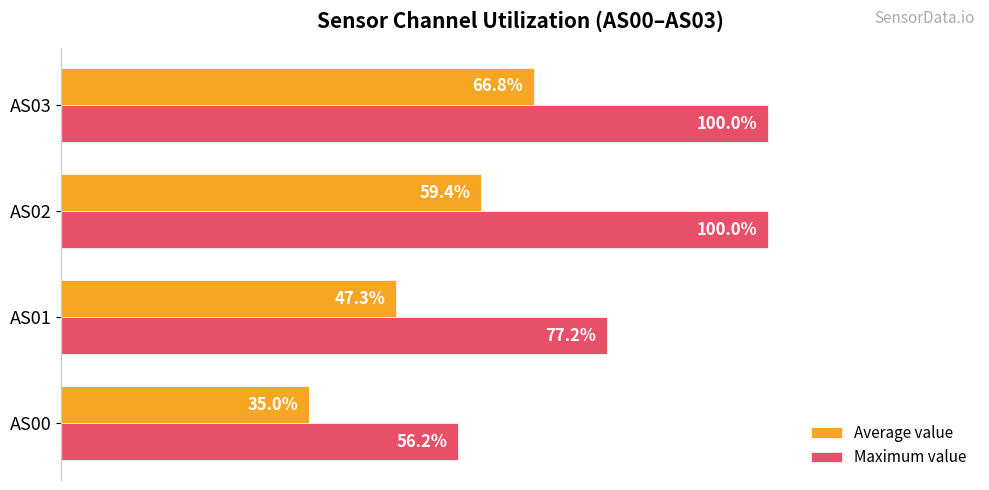

Which series changed the most between AS00 and AS03?

Maximum value